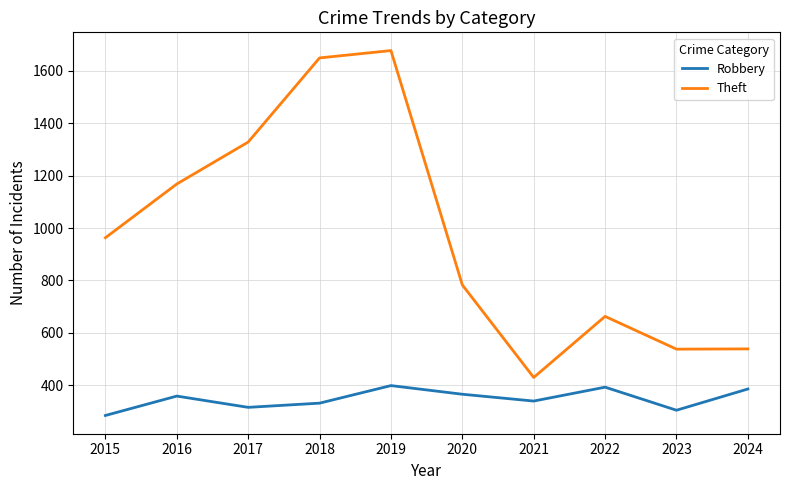

Is it true that Robbery equals 573 at 2018?

False